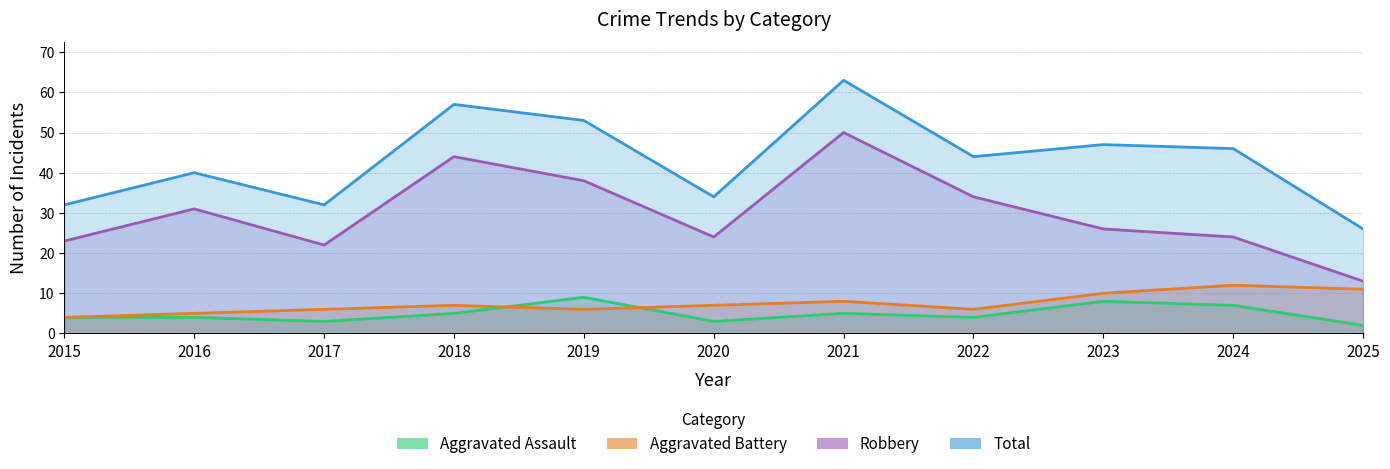

At which category is the sum across all series the highest?

2021